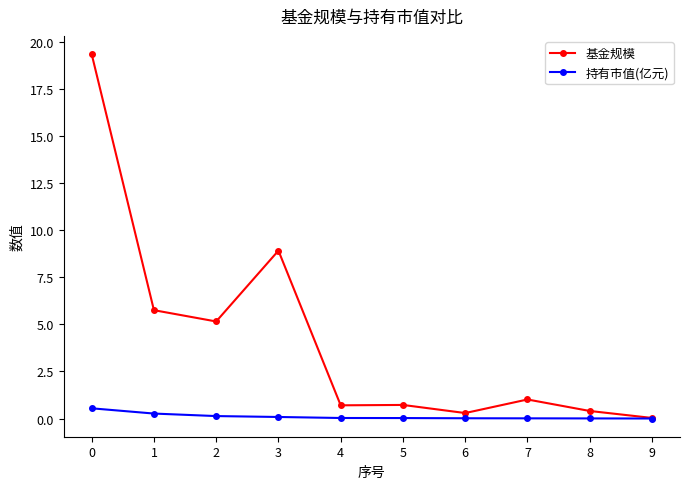

Does the chart have visible grid lines?

No